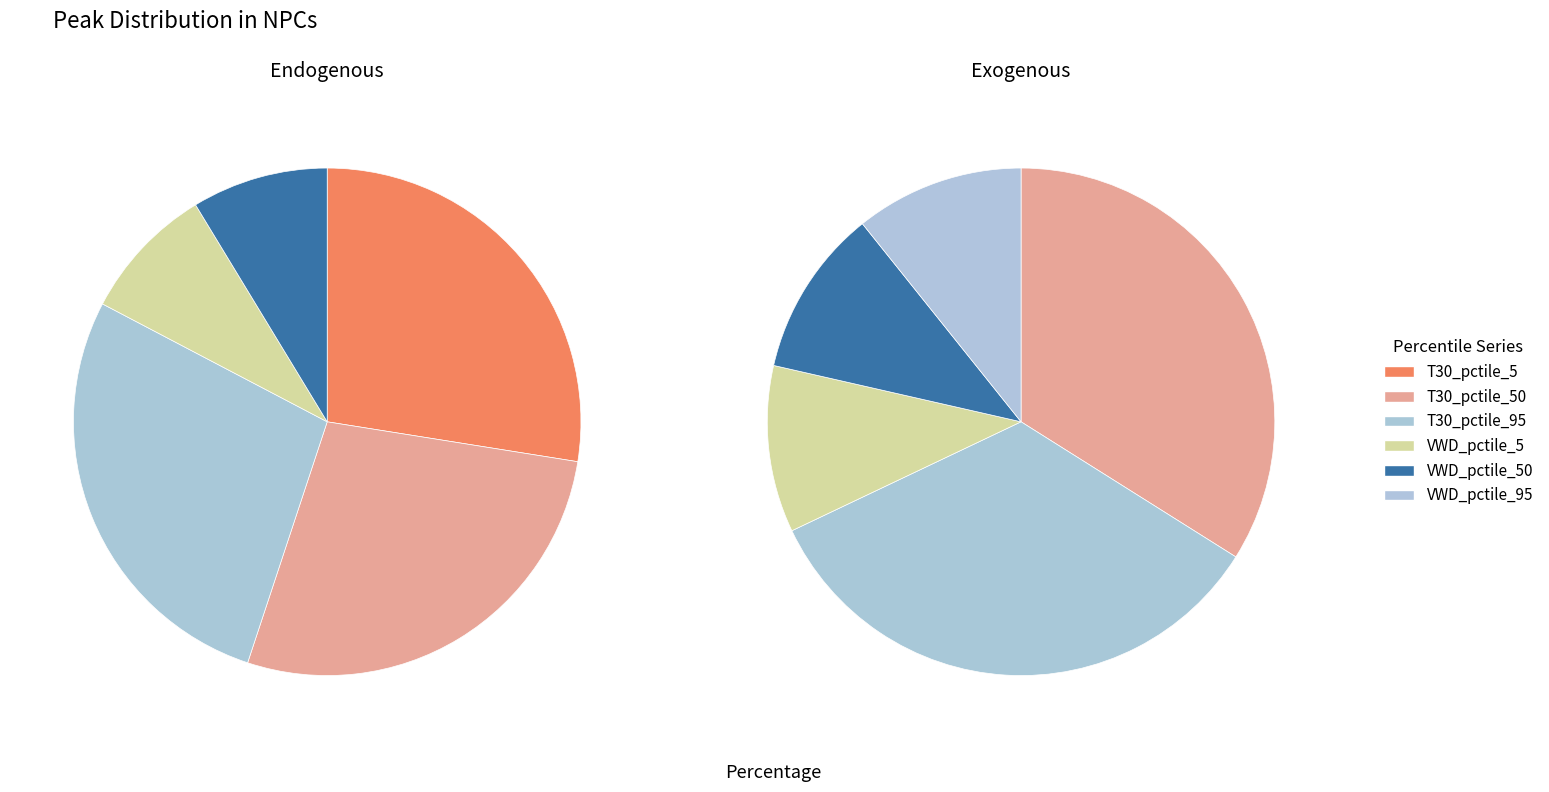

Which has a higher value, T30_pctile_95 or VWD_pctile_95?

T30_pctile_95